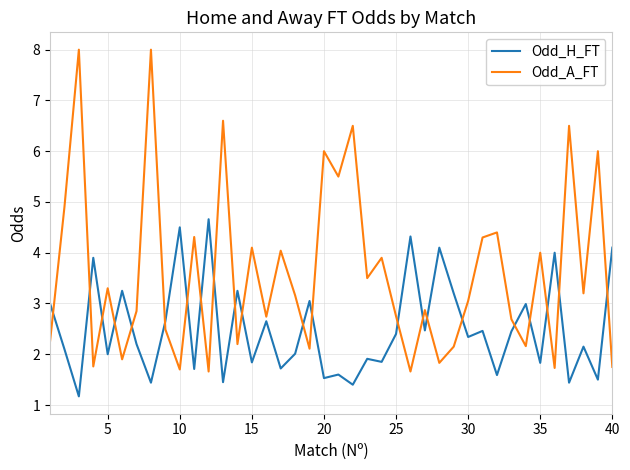

How many lines are shown in the chart?

2